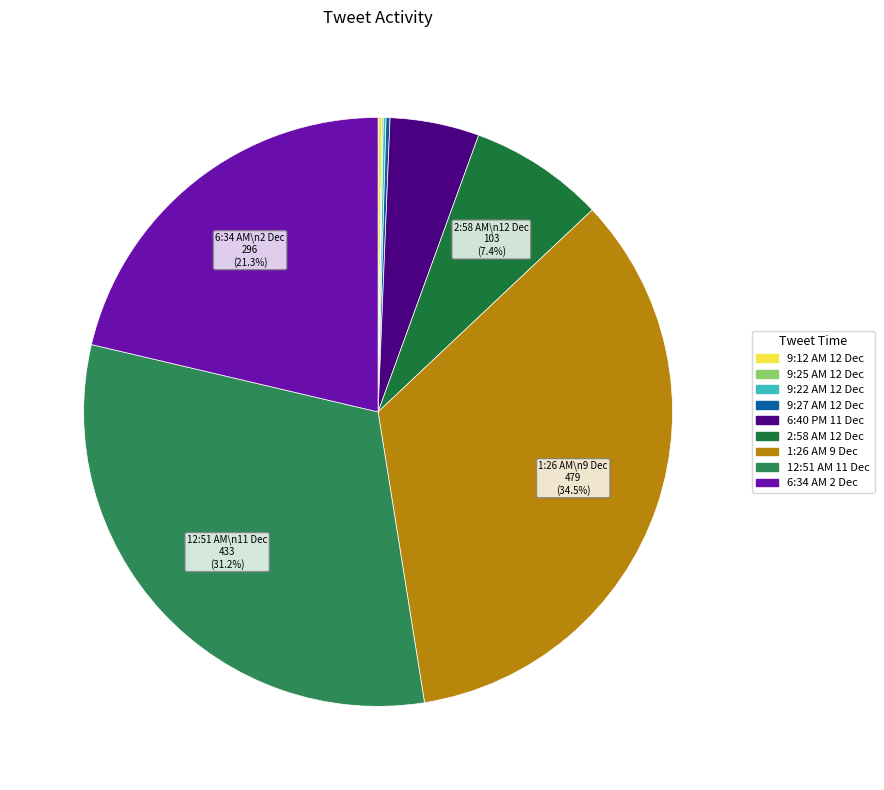

How many segments does this pie chart have?

9